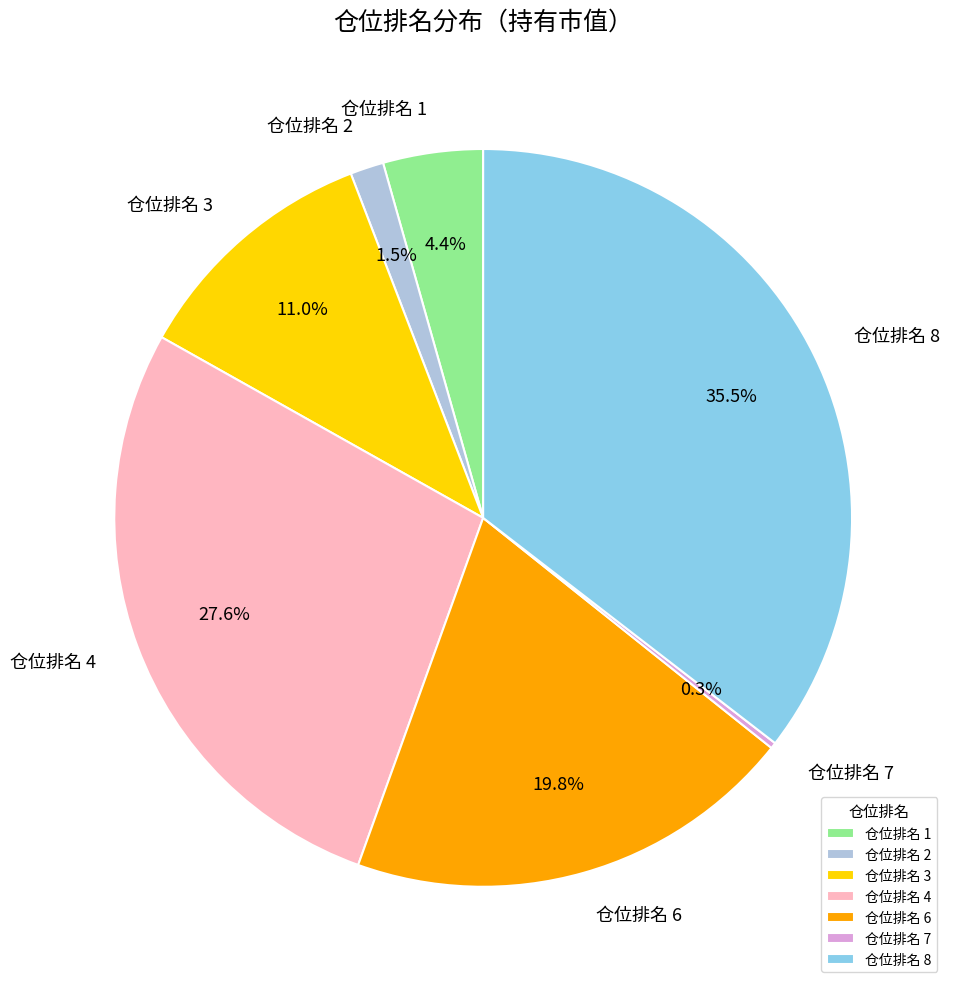

What percentage do 仓位排名 8 and 仓位排名 3 together represent?

46.5%